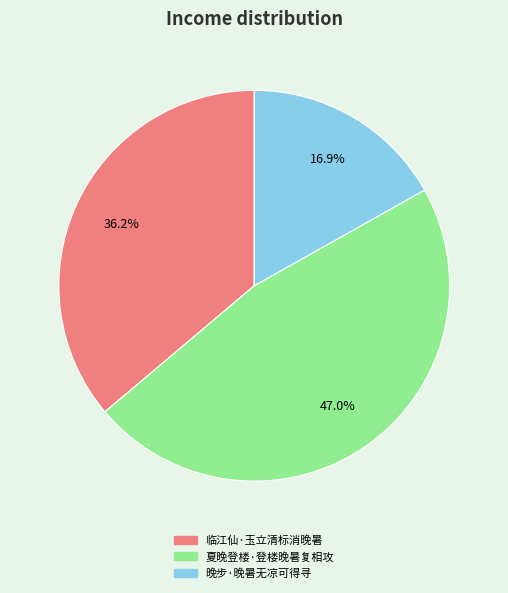

What percentage do 夏晚登楼·登楼晚暑复相攻 and 晚步·晚暑无凉可得寻 together represent?

63.8%